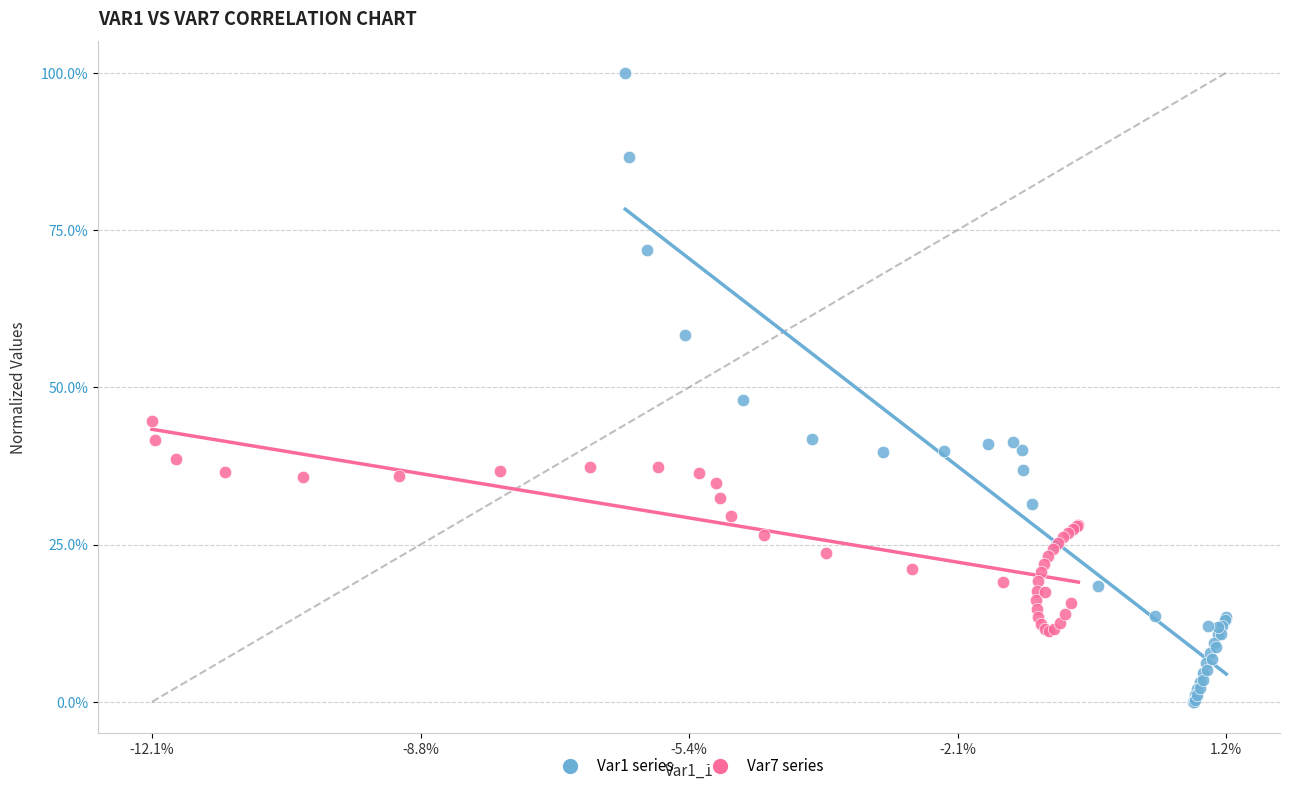

Which series contains the lowest Y value?

Var1 series